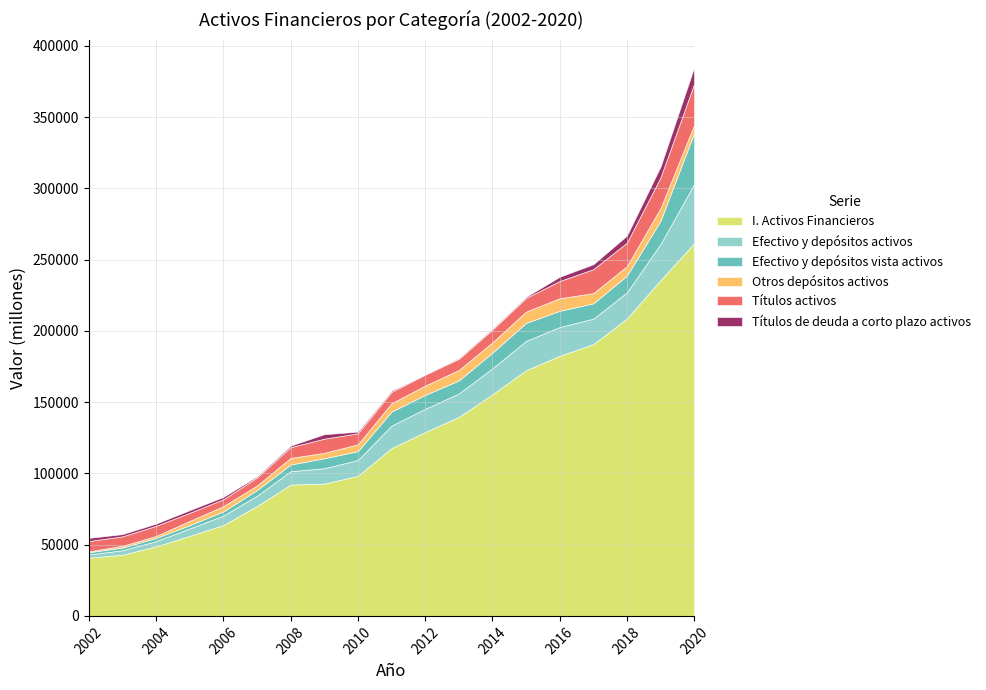

What is the value of the I. Activos Financieros point at the 19th from the left?

261483